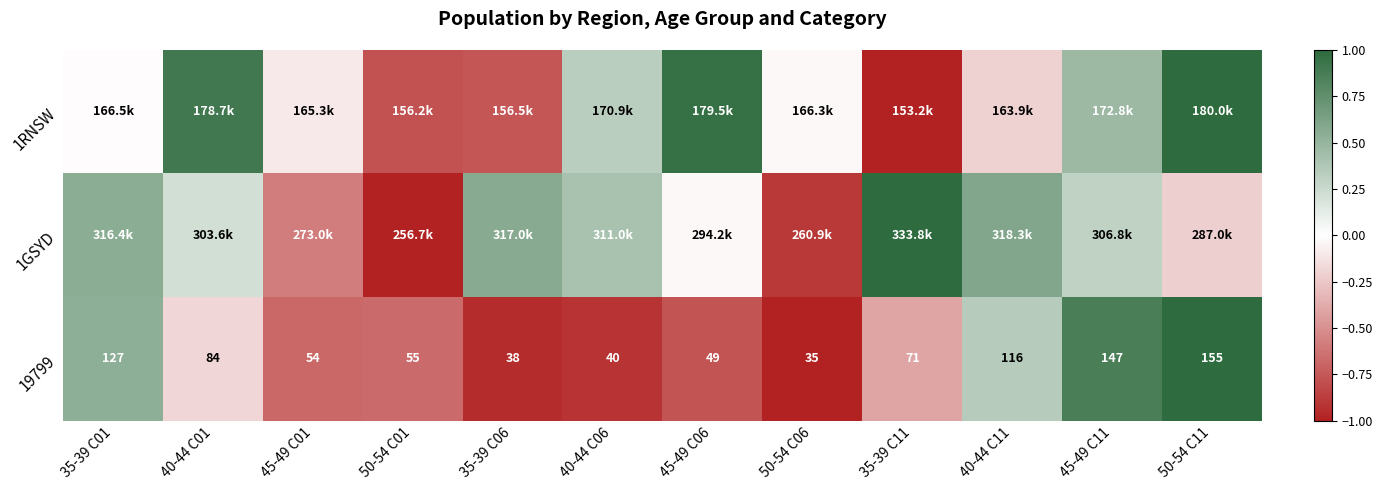

List the series in order of their peak value, highest first.

1GSYD, 1RNSW, 19799